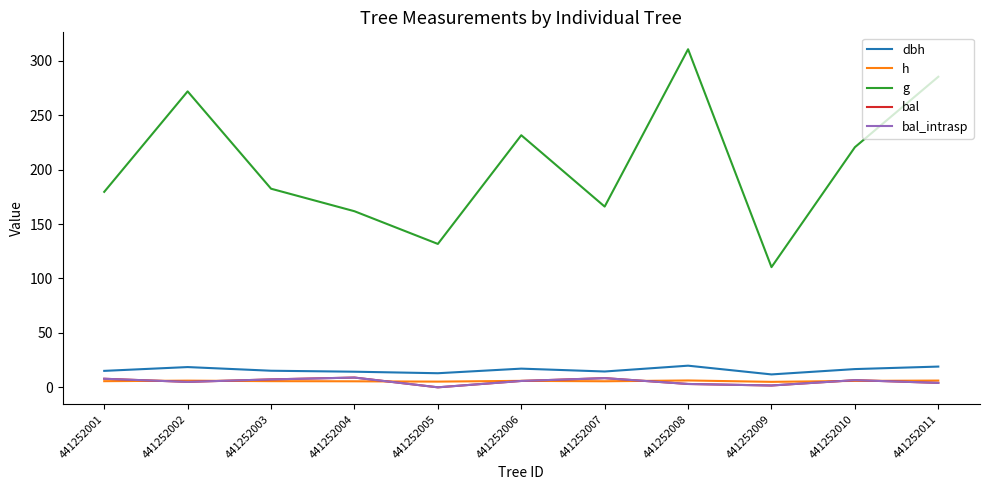

Is this an area chart (filled region under the line)?

No